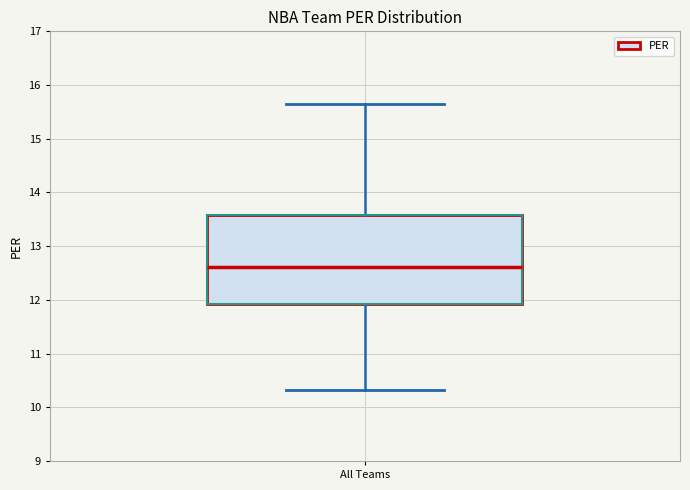

Read this box plot against the y-axis: the position of the median line, the range covered by the box, and the ends of both whiskers. The values are not printed on the chart, so give them approximately, as read against the axis.

median 12.6, box 11.9 to 13.6, whiskers 10.3 to 15.7